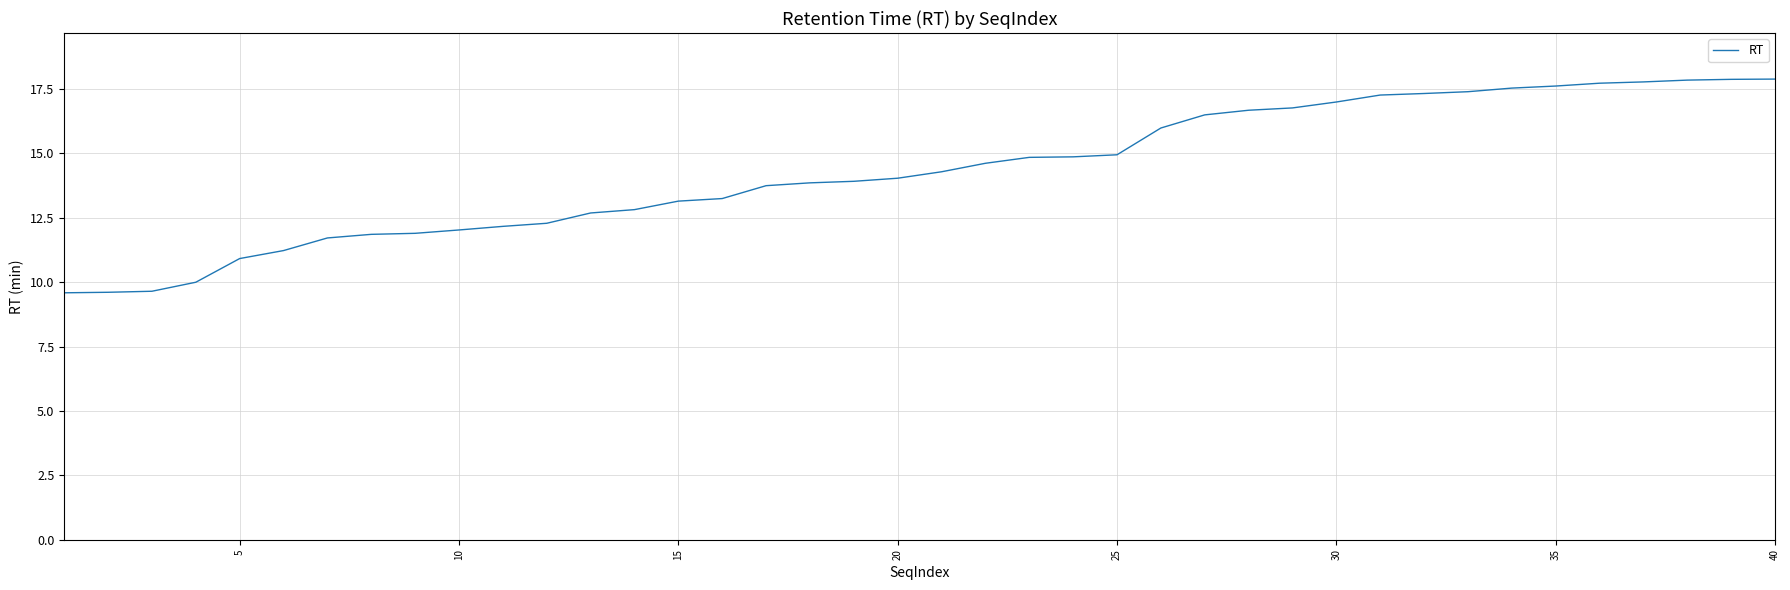

What is the smallest value displayed?

9.6